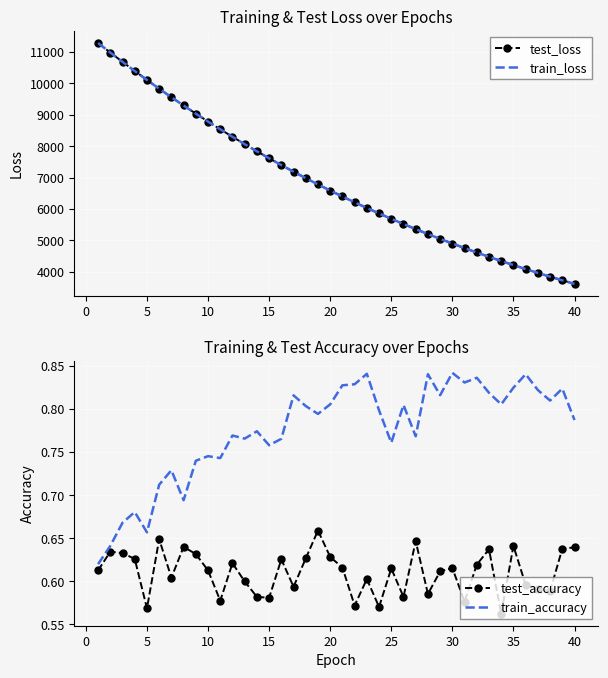

How many lines are shown in the chart?

4